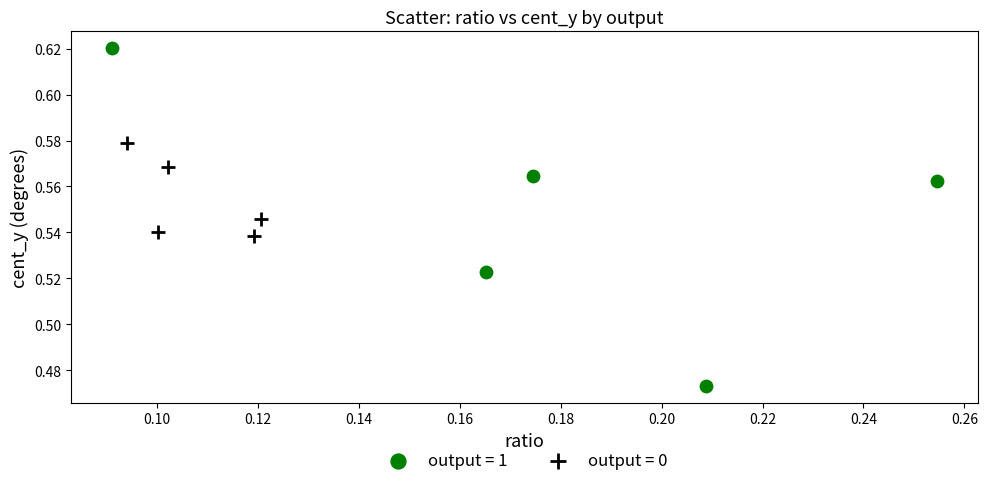

What are all the series names shown in the legend?

output = 1, output = 0